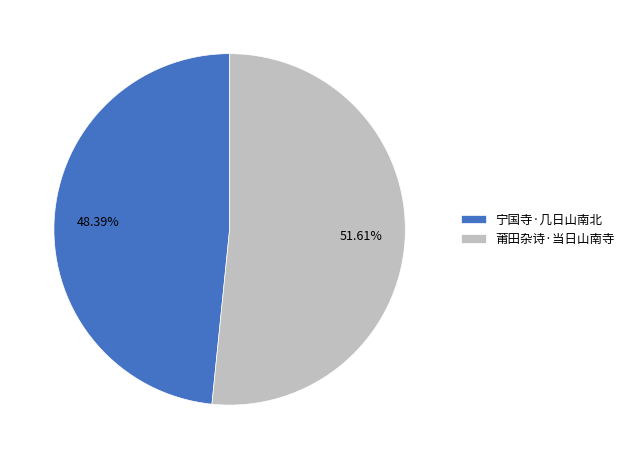

Combined, do 莆田杂诗·当日山南寺 and 宁国寺·几日山南北 account for over 50%?

Yes